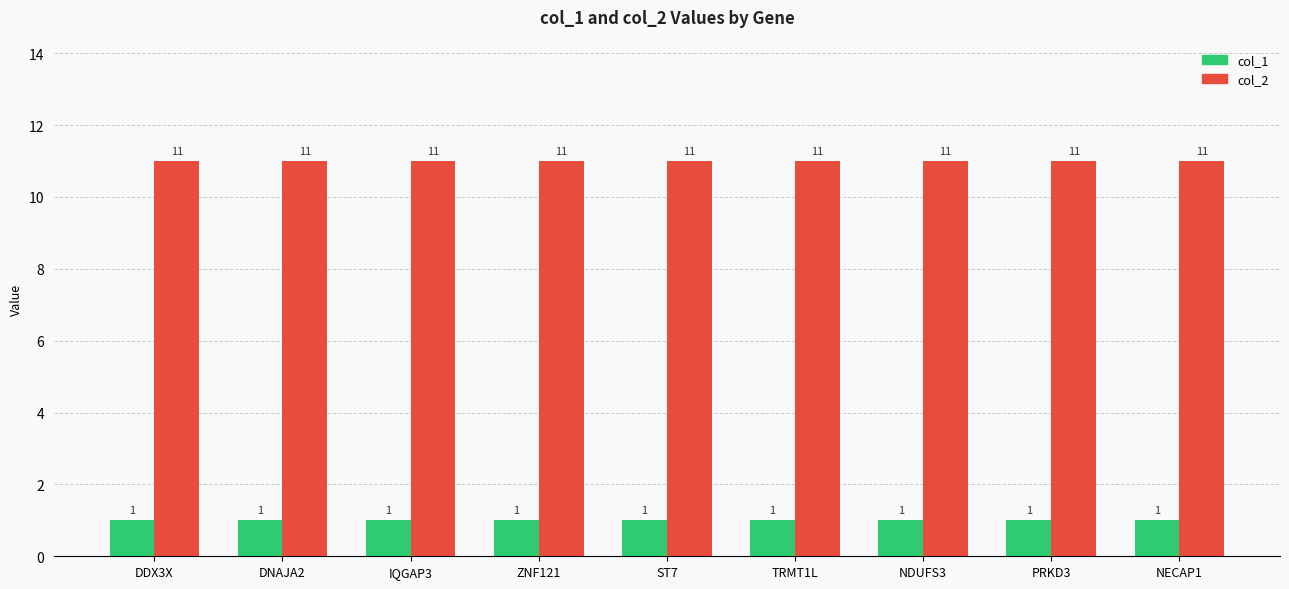

Is the value of col_1 at DDX3X greater than the value of col_2 at ST7?

No